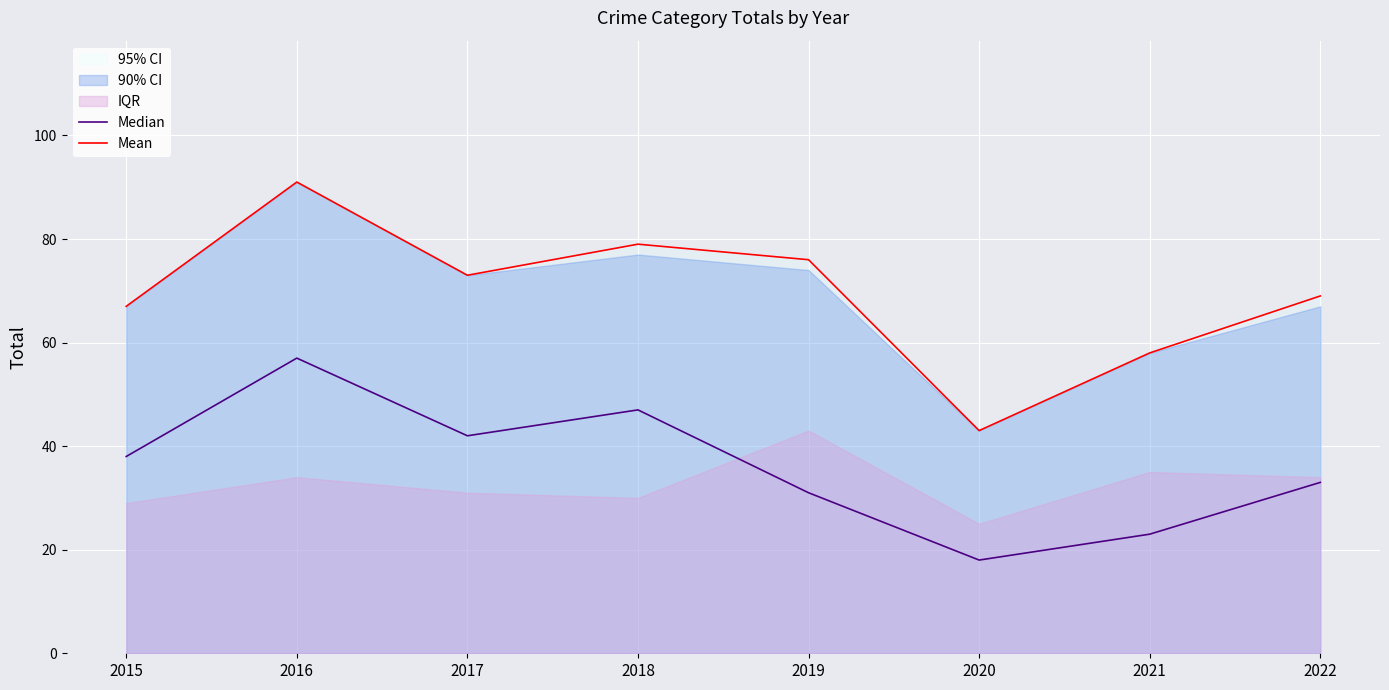

What is the difference between the highest and lowest values at 2020?

25